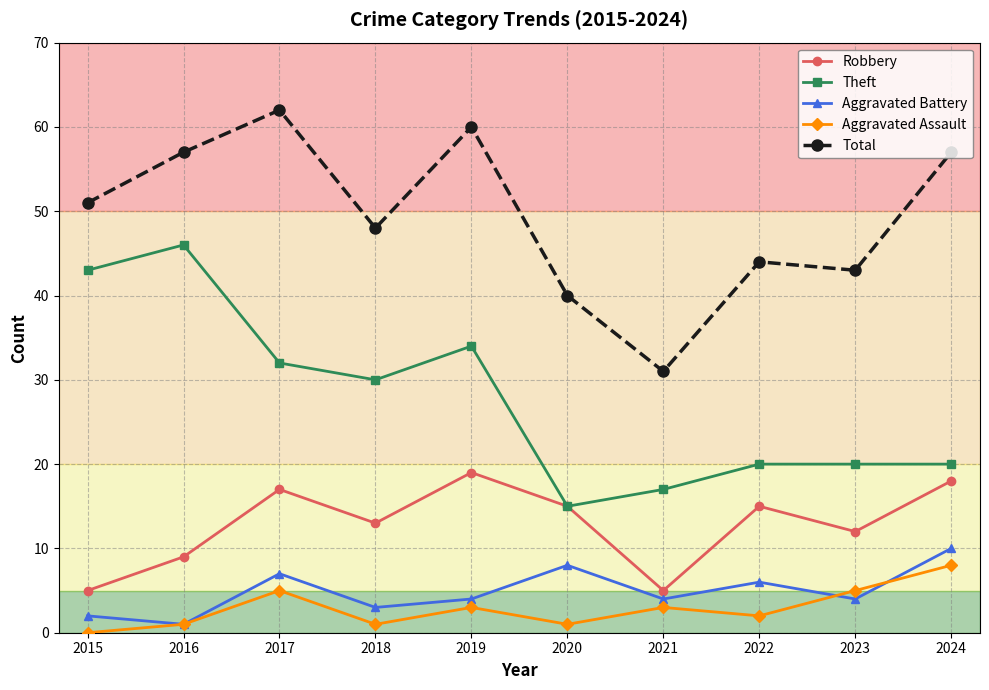

At which label does Aggravated Battery reach its peak?

2024